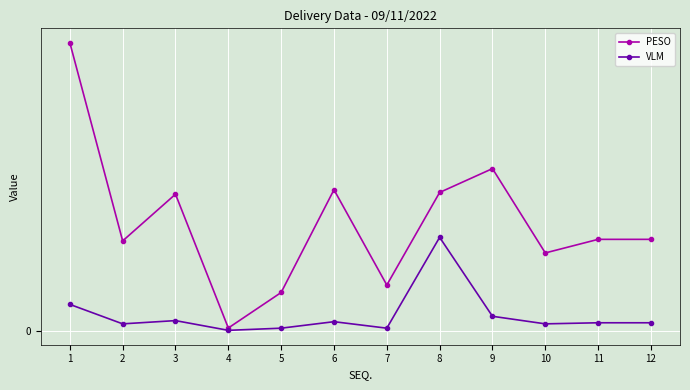

Between 1 and 12, which series saw the biggest shift?

PESO